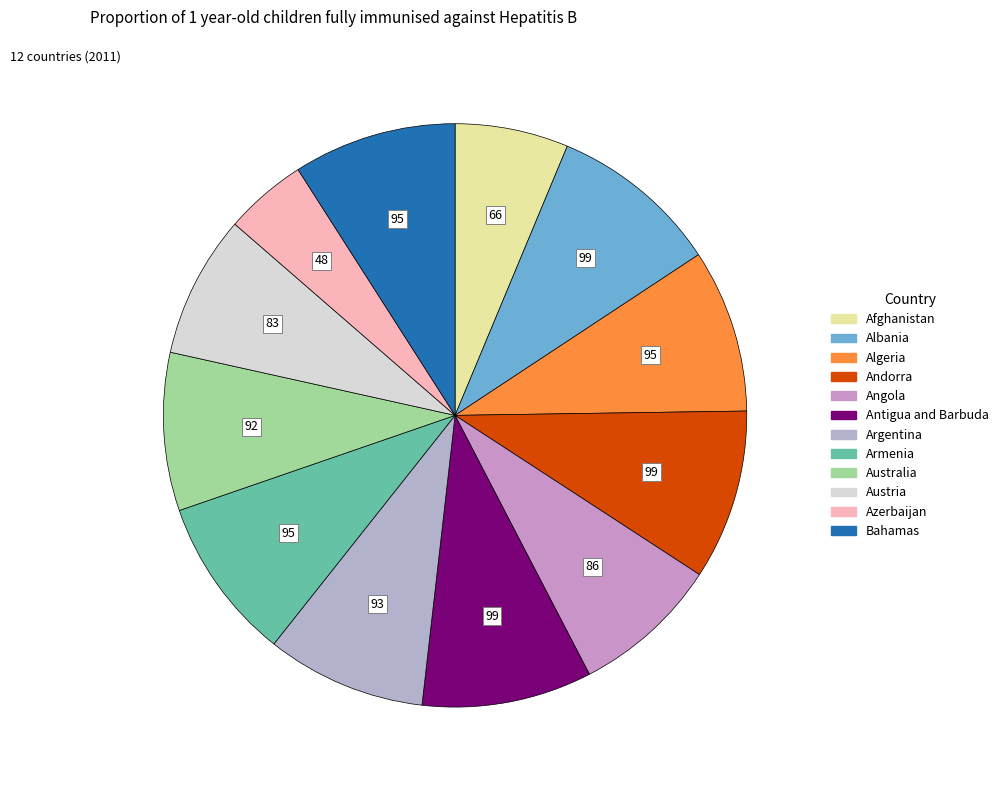

Is the sum of Australia and Algeria greater than half?

No